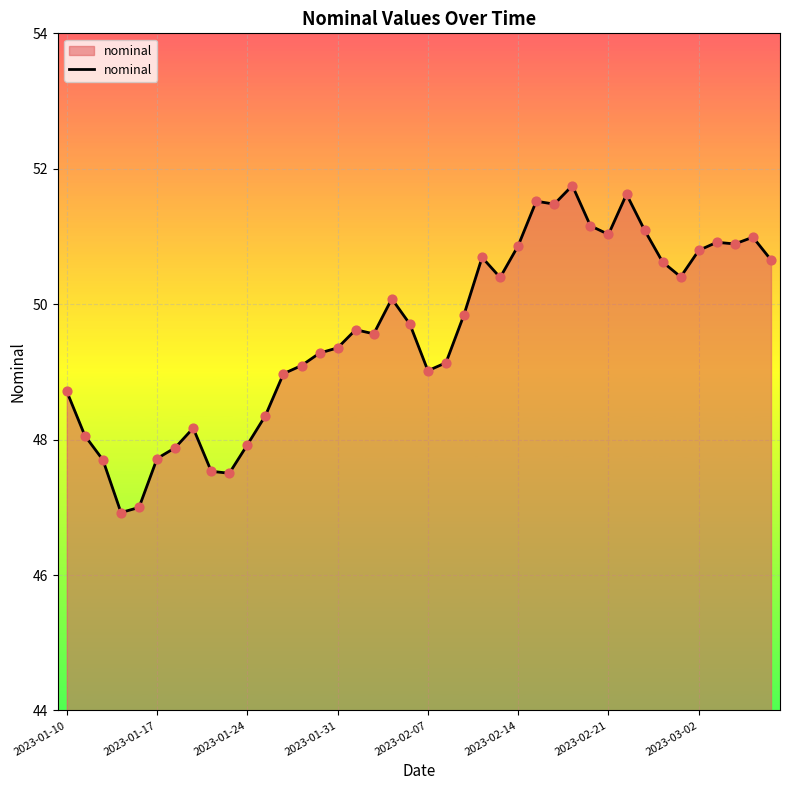

What is the difference between the maximum and minimum values?

4.8